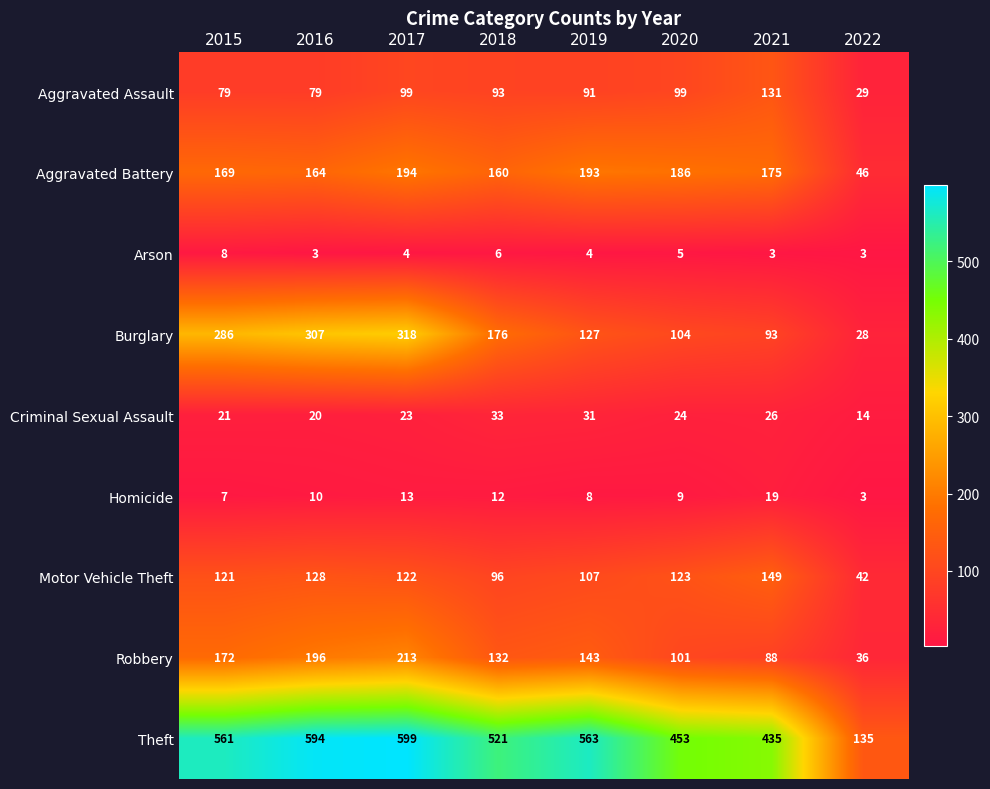

What is the highest value of the Aggravated Battery series?

194